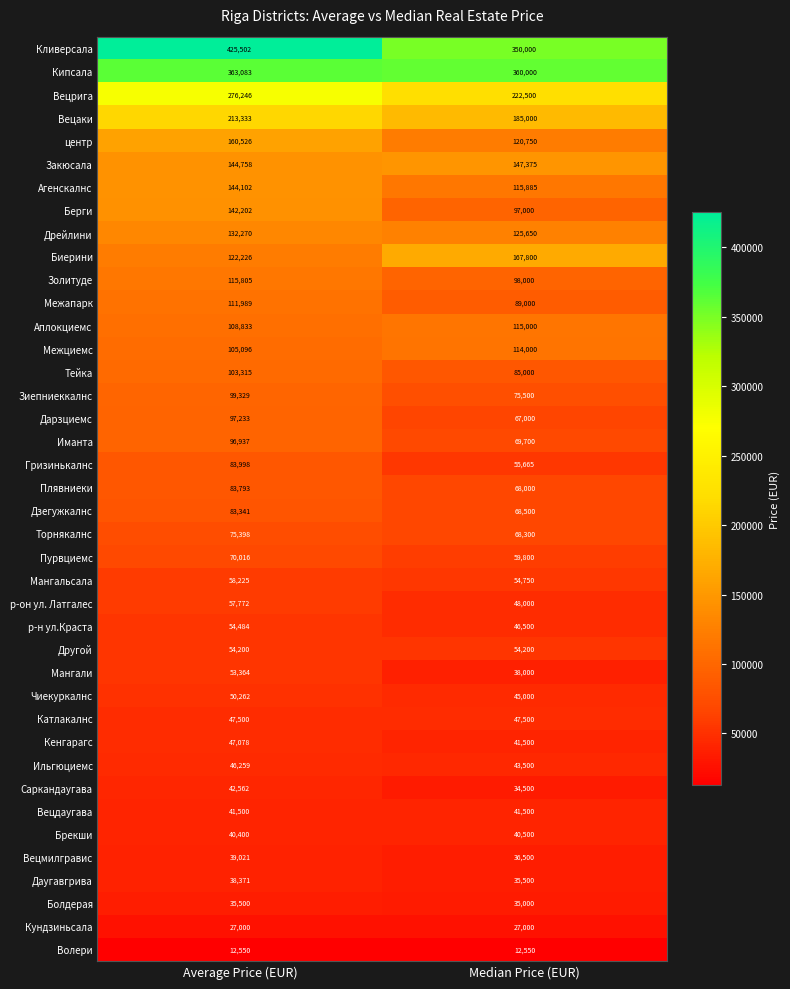

Which series has the widest spread of values?

Кливерсала